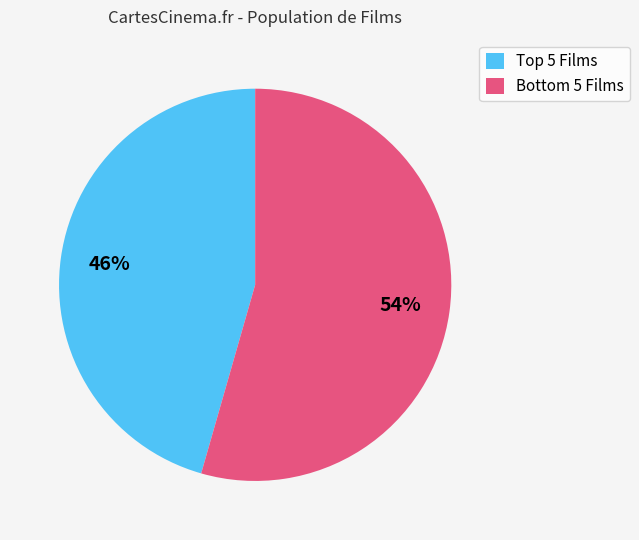

How many segments does this pie chart have?

2